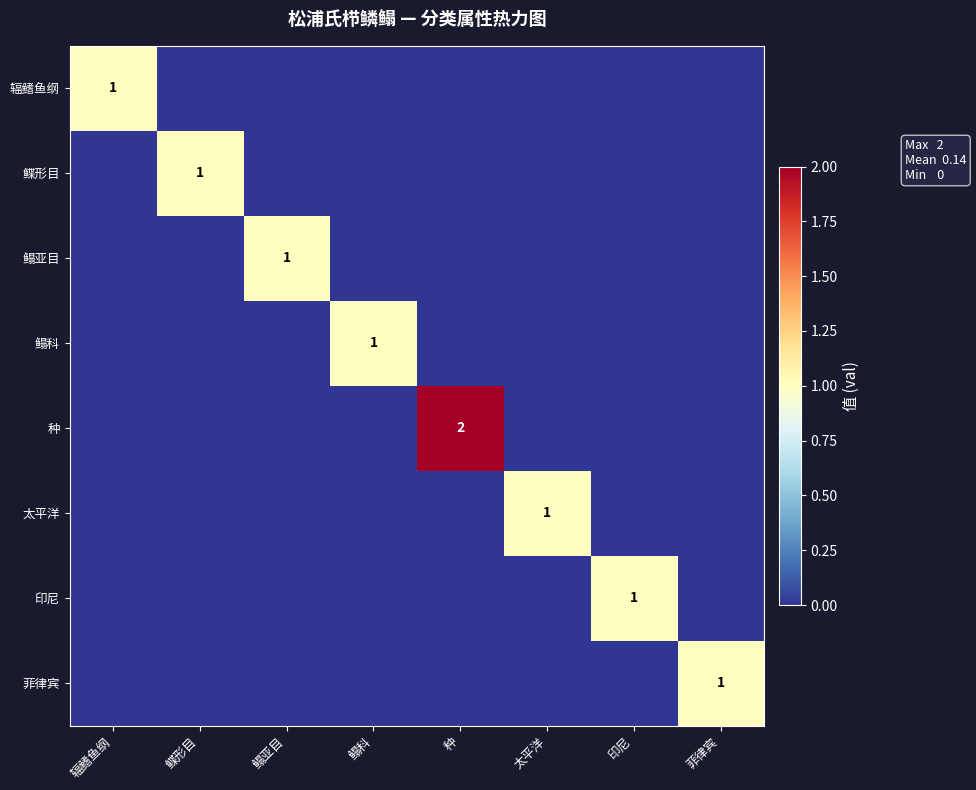

Rank the series at 鲽形目 from lowest to highest value.

辐鳍鱼纲, 鳎亚目, 鳎科, 种, 太平洋, 印尼, 菲律宾, 鲽形目